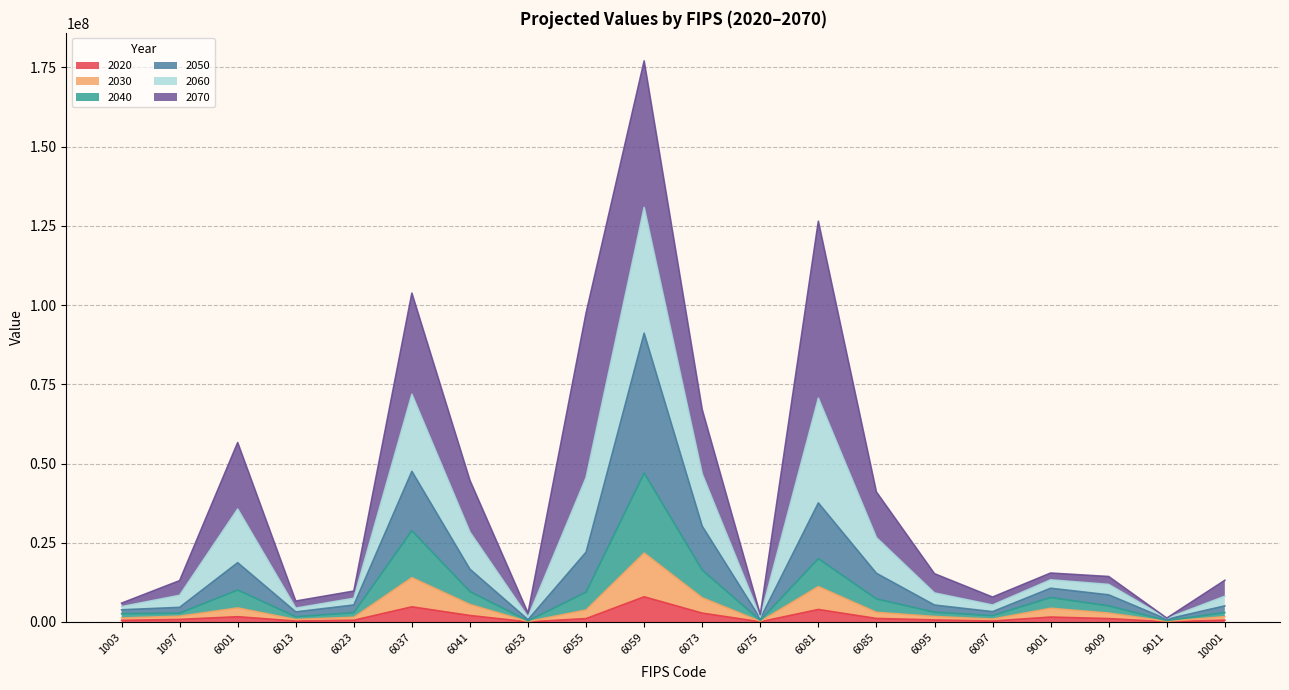

How many lines are shown in the chart?

6